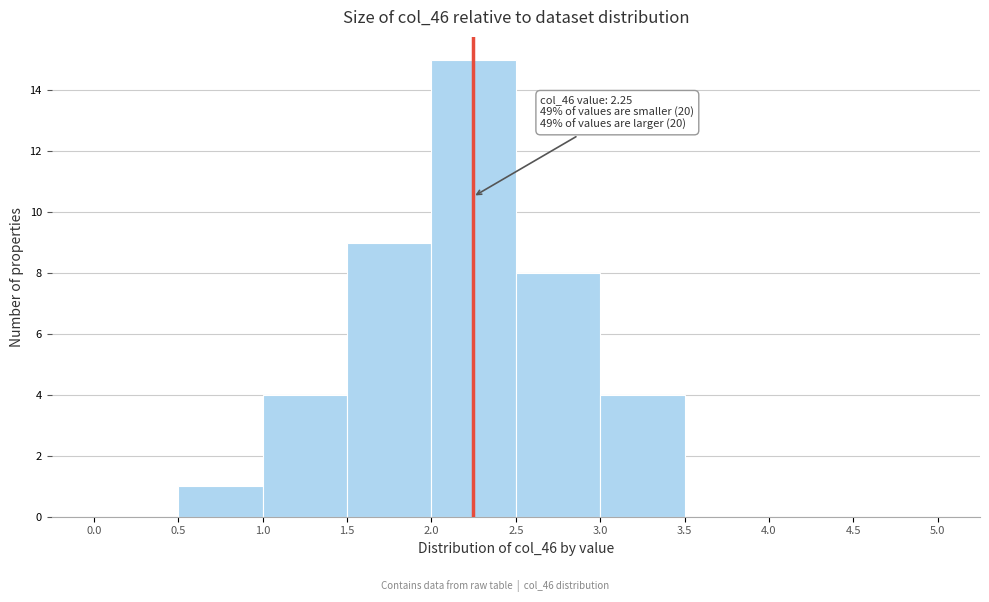

Which range on the x-axis has the tallest bar?

2.0 to 2.5